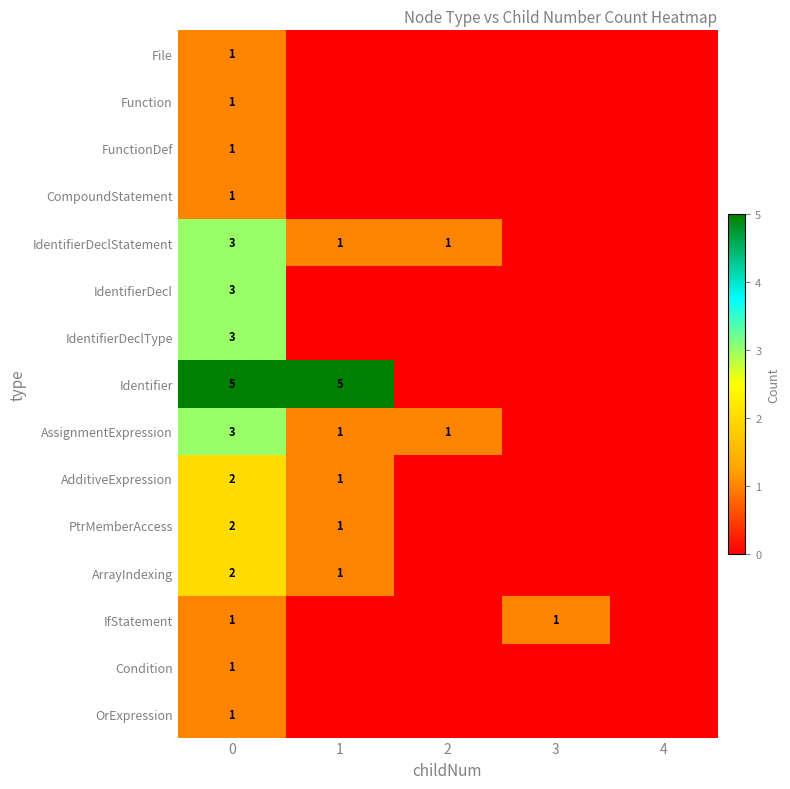

Is it true that AdditiveExpression equals 2 at 1?

False